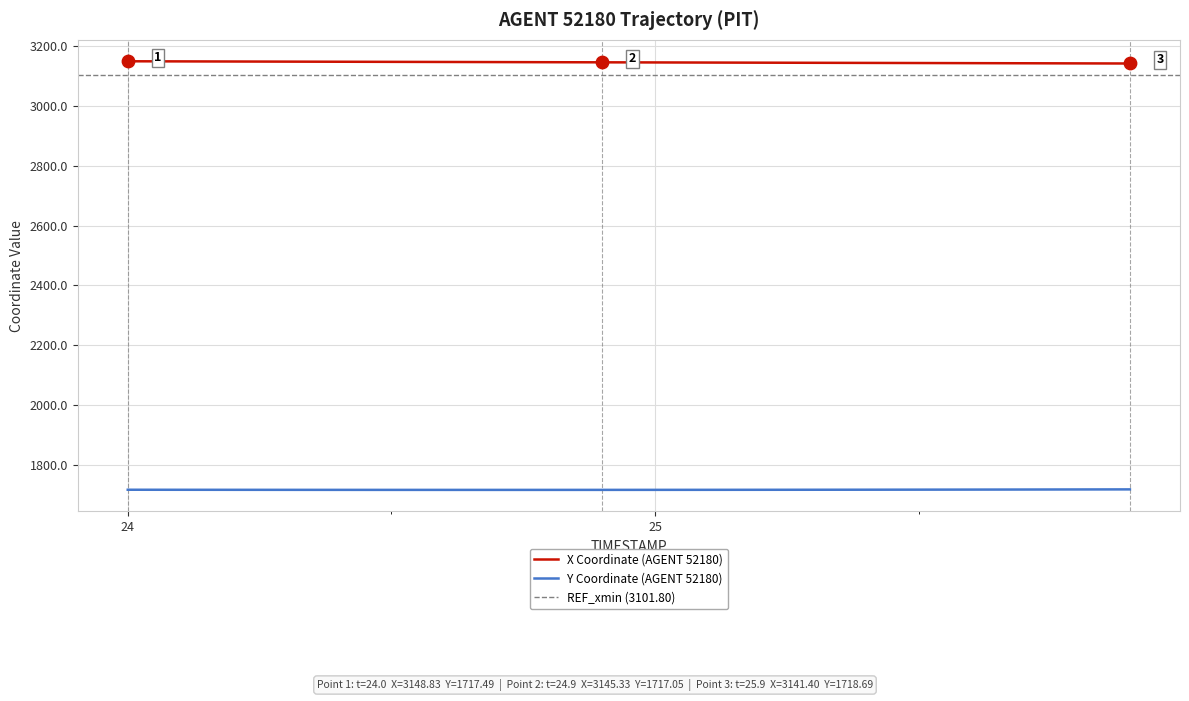

The value of Y Coordinate (AGENT 52180) at 24 is 2706.8. True or false?

False